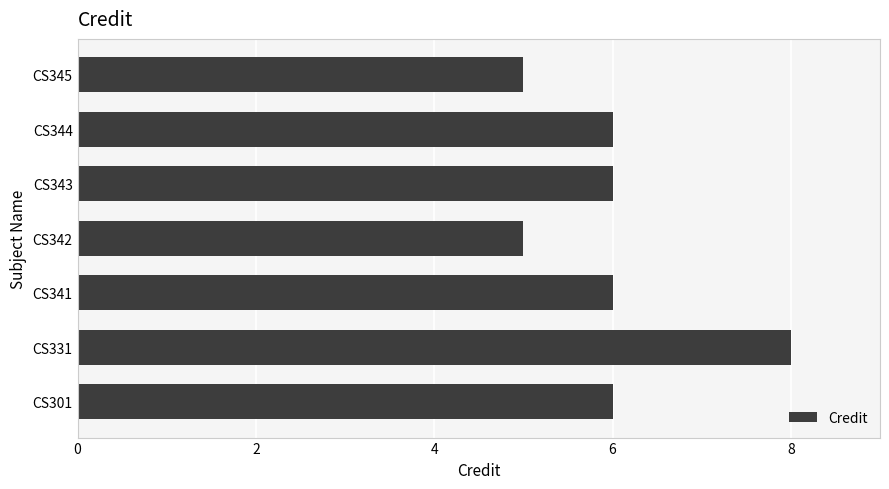

Between CS331 and CS301, which is larger?

CS331